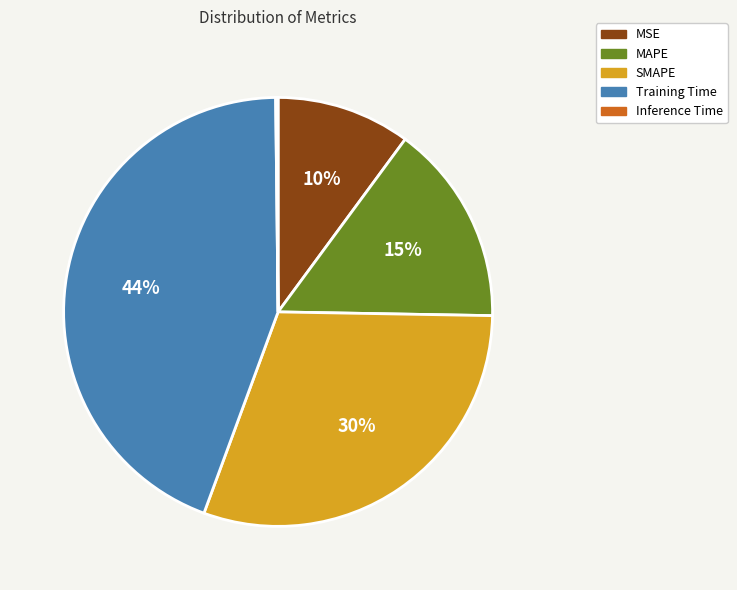

Is the sum of Training Time and SMAPE greater than half?

Yes